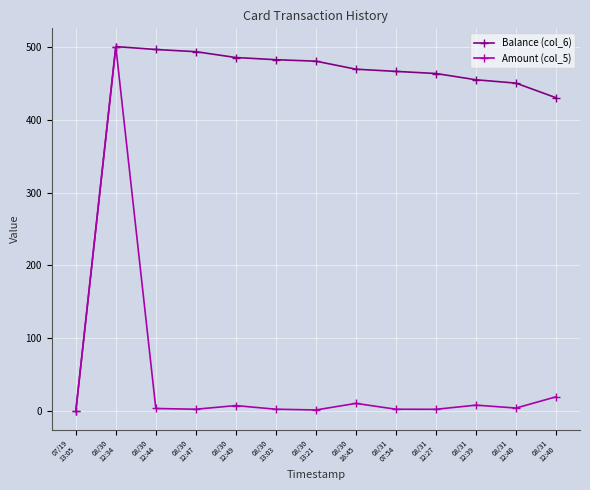

At which label does Amount (col_5) reach its minimum?

07/19
13:05